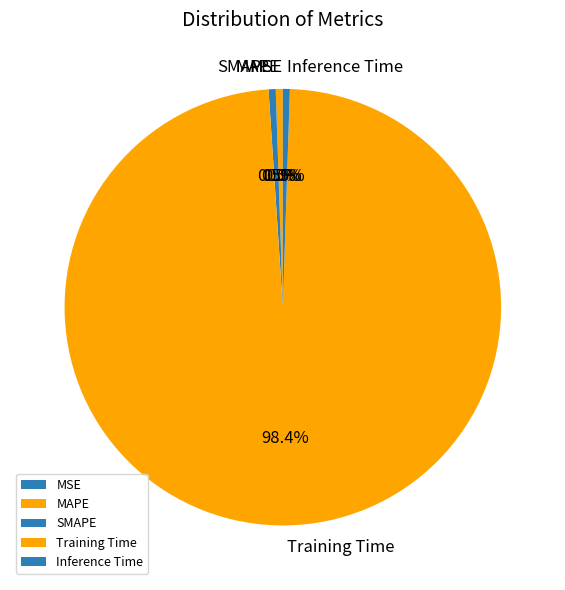

Which has a higher value, Inference Time or Training Time?

Training Time